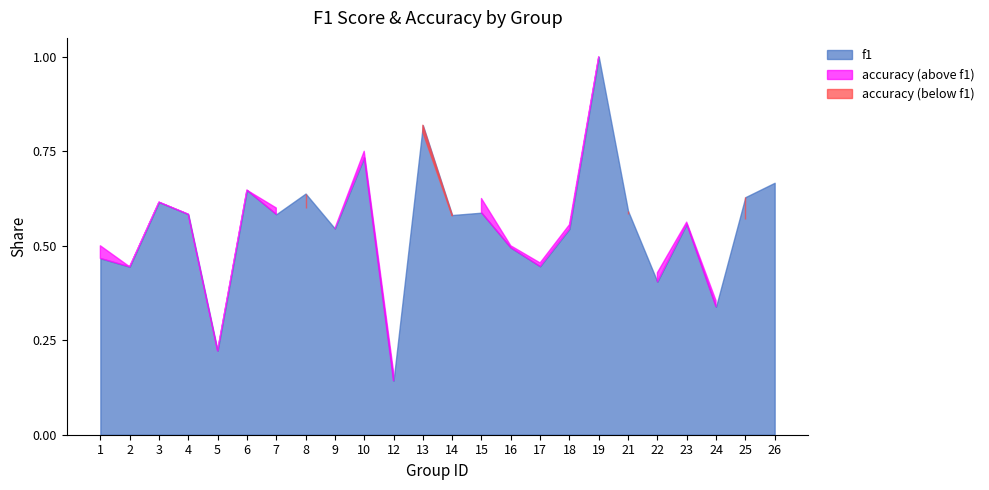

At which category is the sum across all series the highest?

19